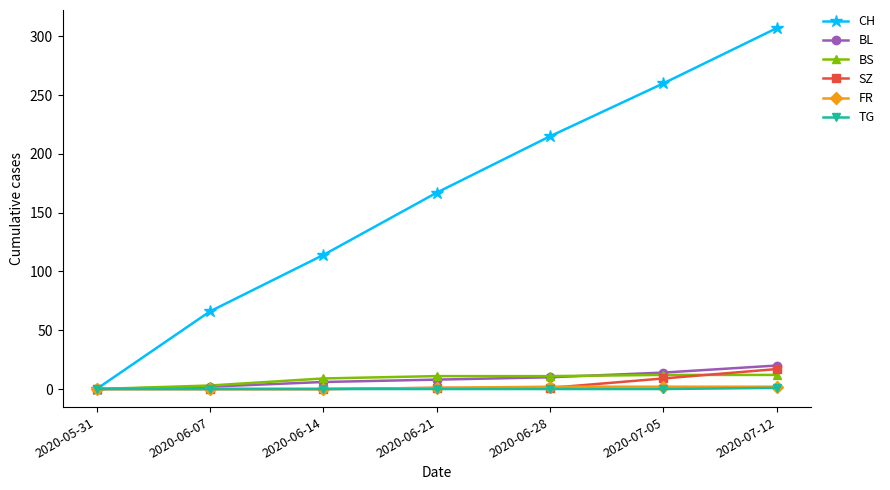

Which series has the largest range (max minus min)?

CH